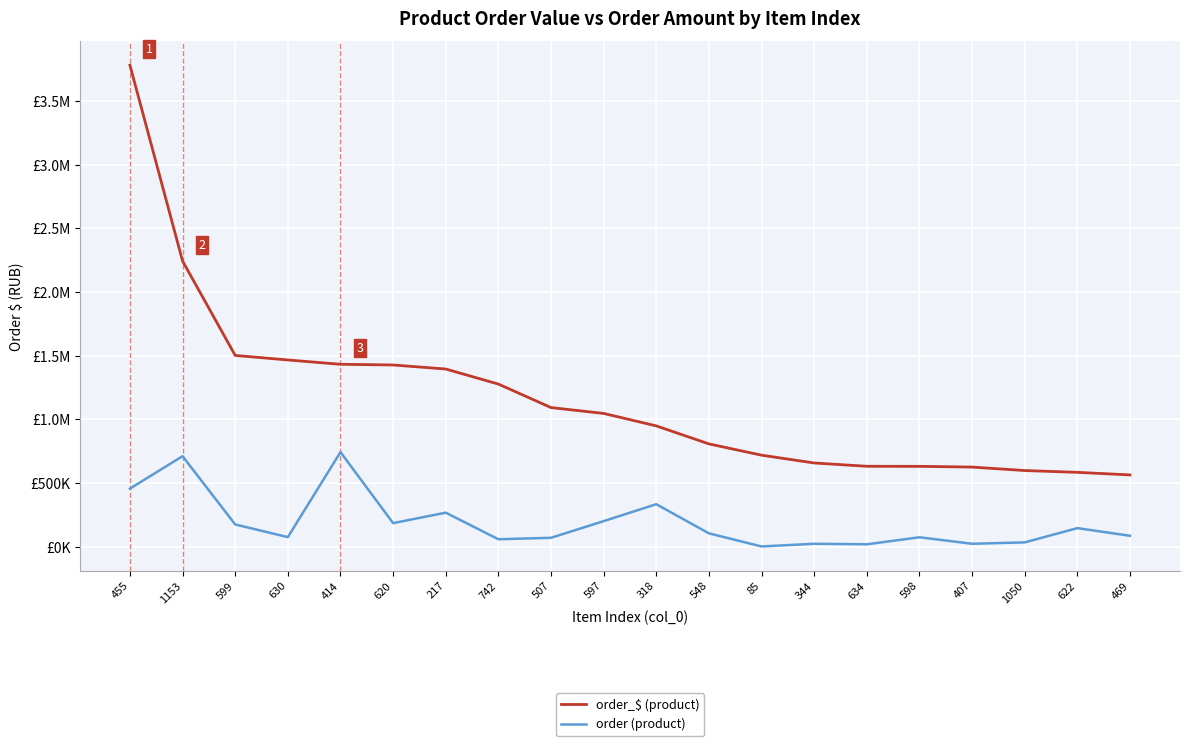

What is the sum of all order_$ (product) values?

23412841.2